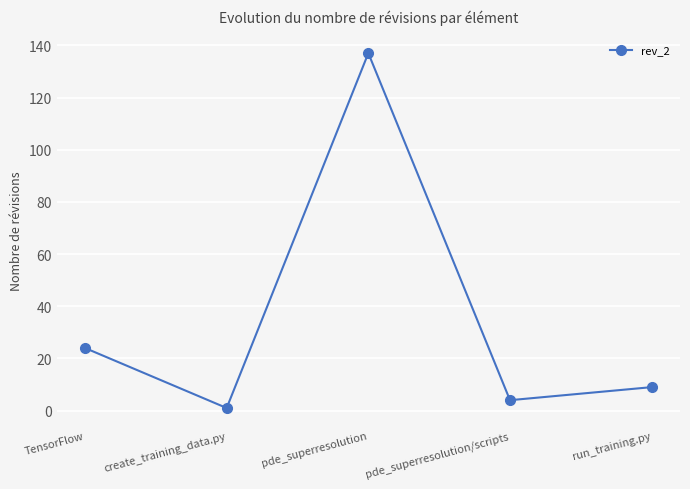

Does the chart have visible grid lines?

Yes